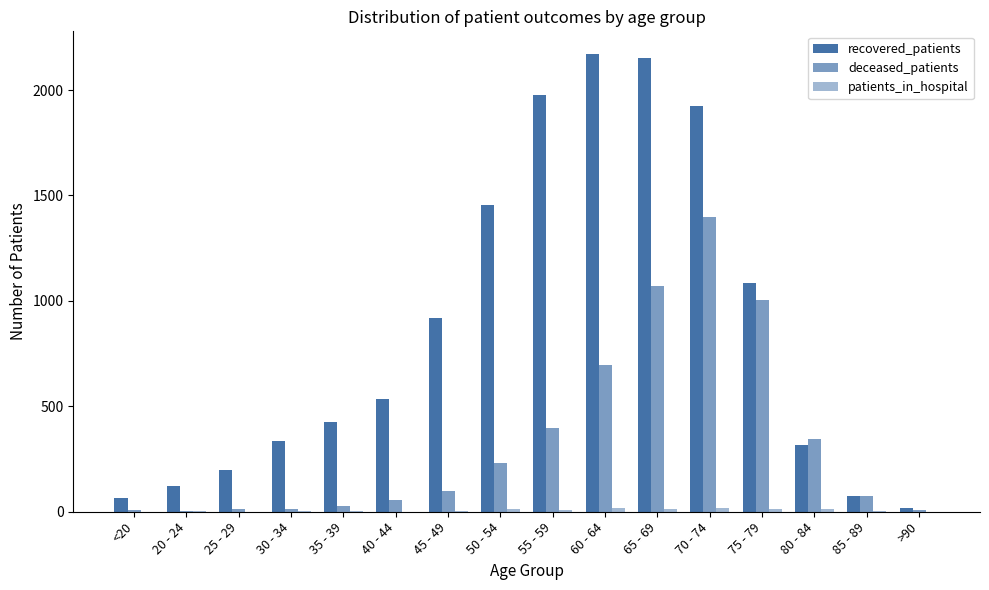

What is the label of the 1st bar from the right?

>90